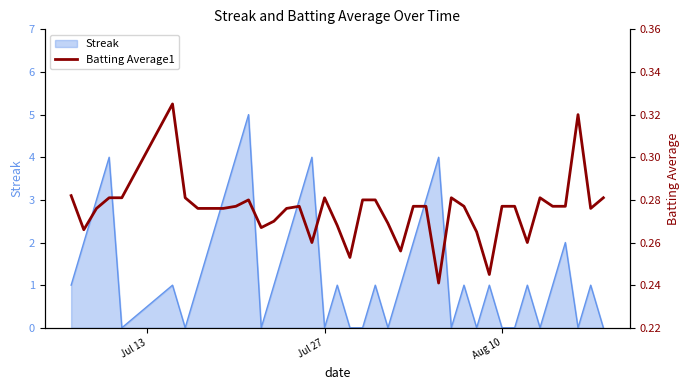

What is the highest value of the Streak series?

5